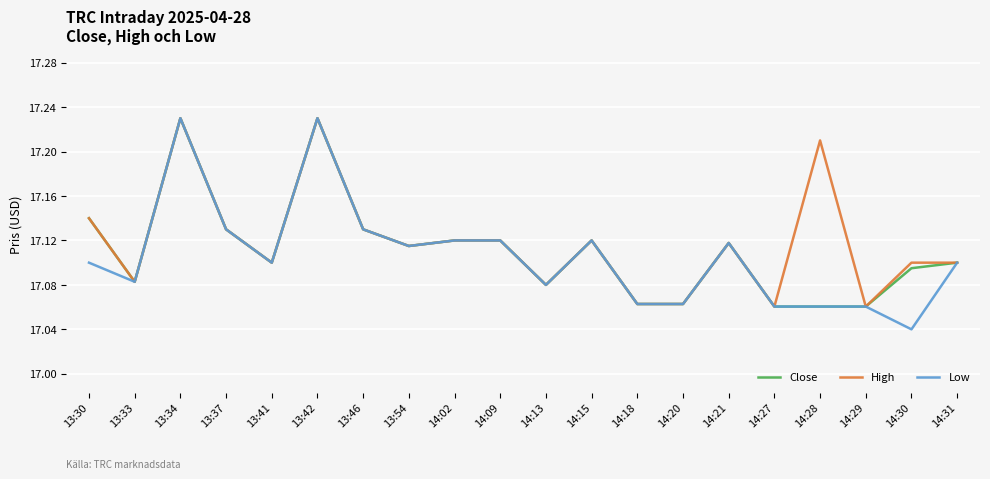

Which series has the largest total across all categories?

High